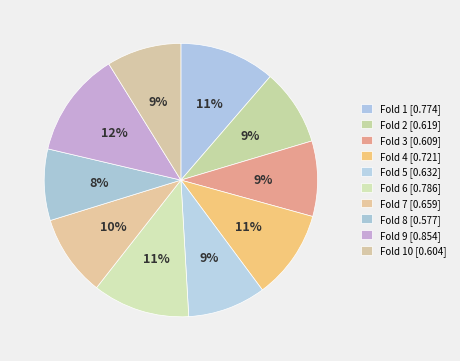

How many slices are in this pie chart?

10